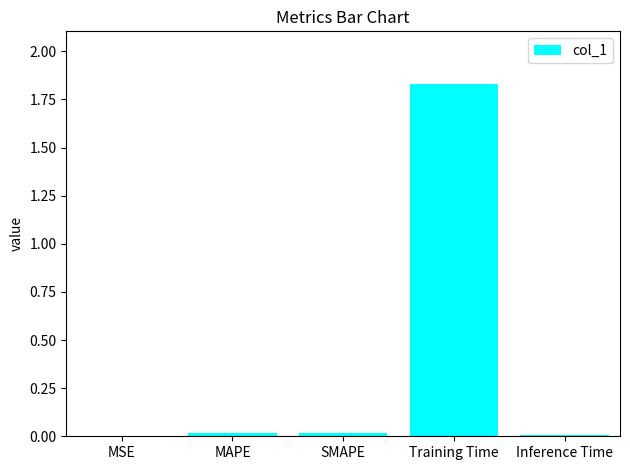

Which label corresponds to the largest value in the chart?

Training Time